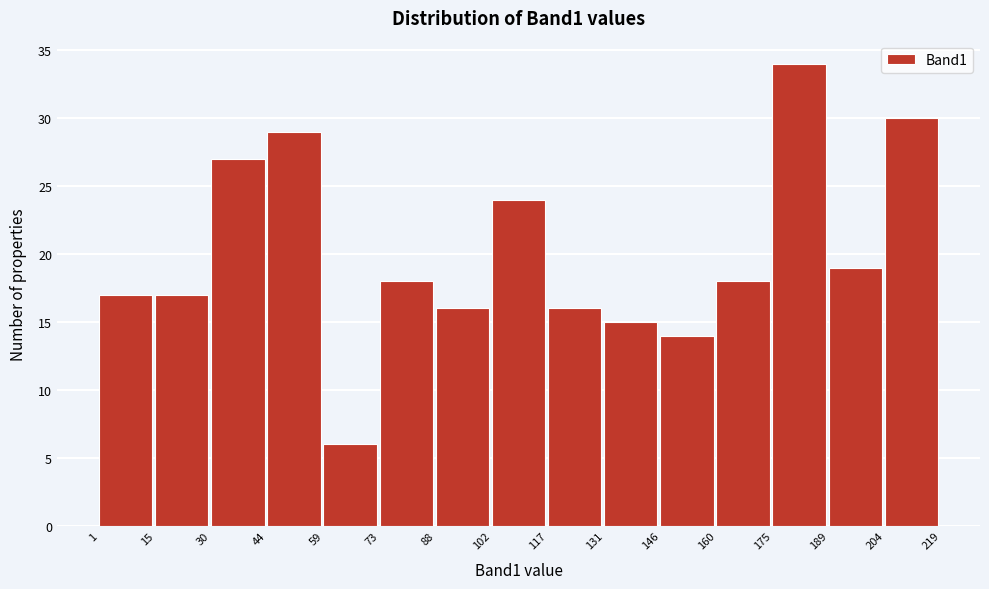

Which range on the x-axis has the tallest bar?

175 to 189